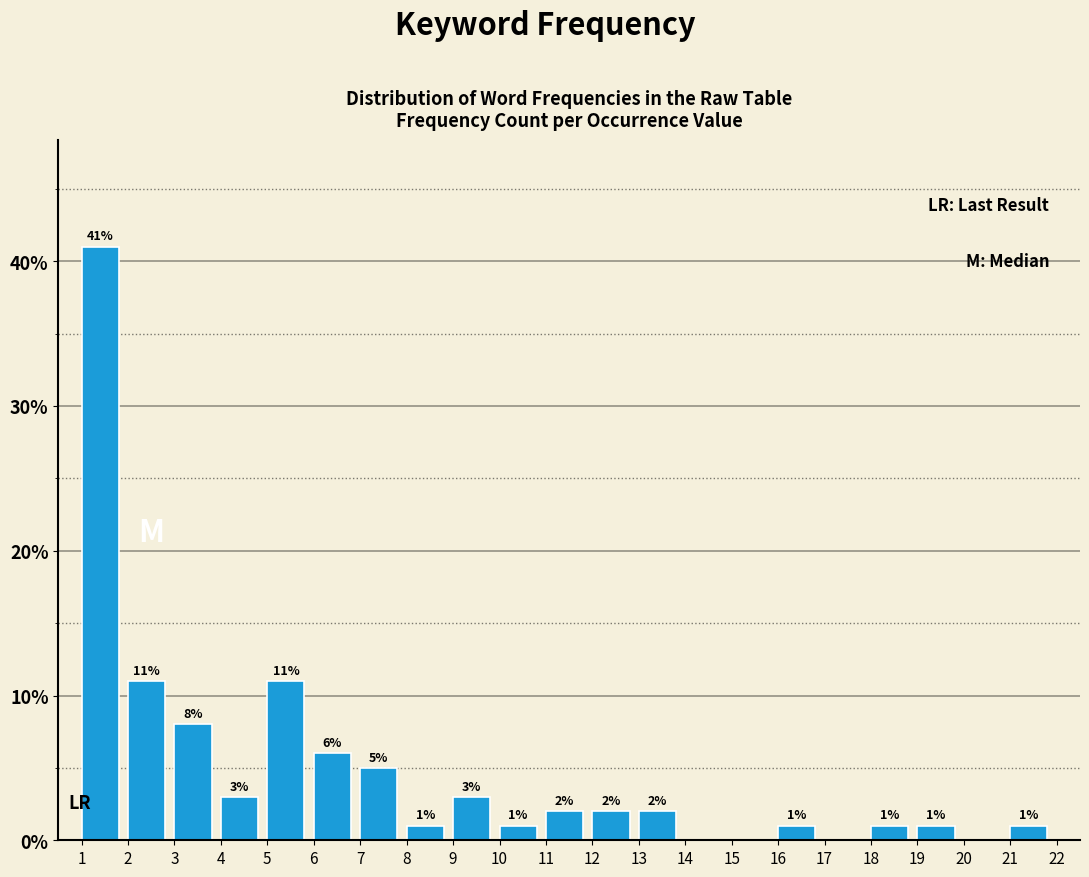

Over which range of the x-axis is the bar tallest?

1 to 2